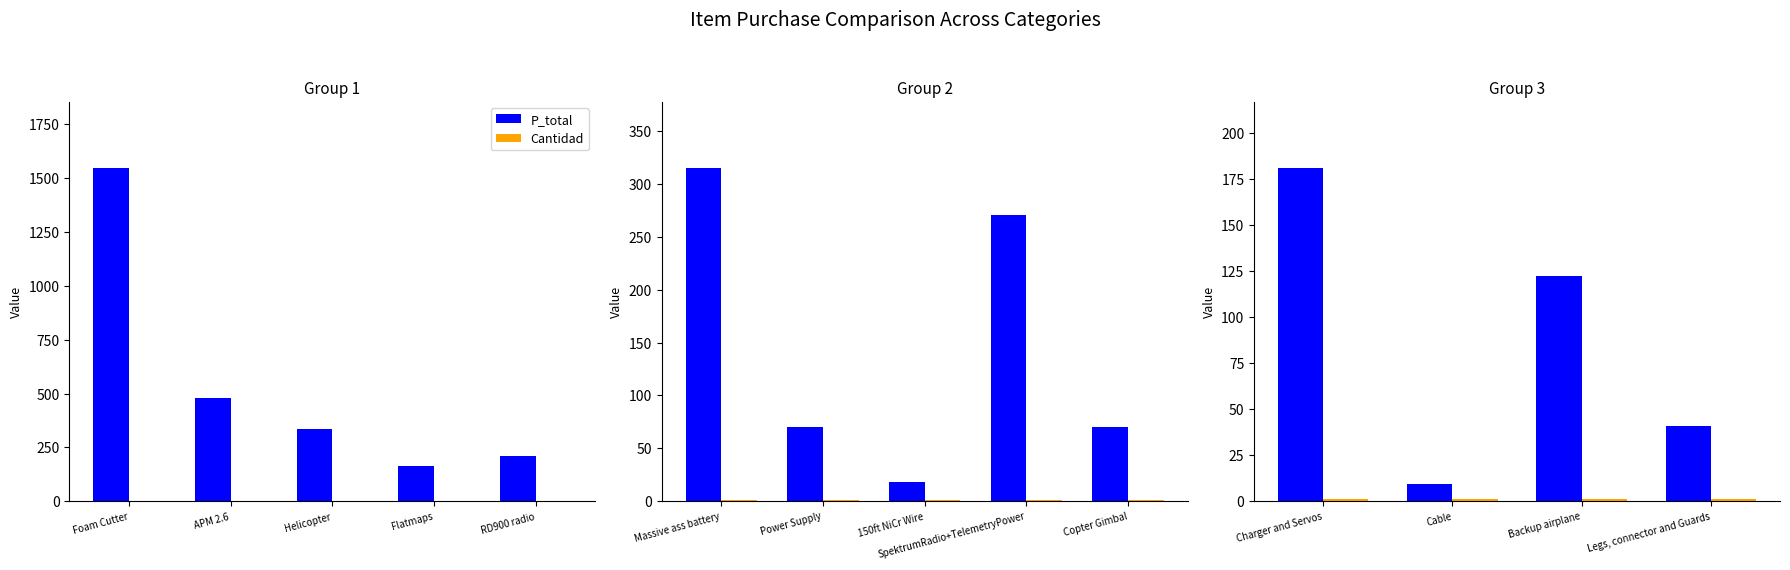

The value of Cantidad at Charger and Servos is 0.6. True or false?

False